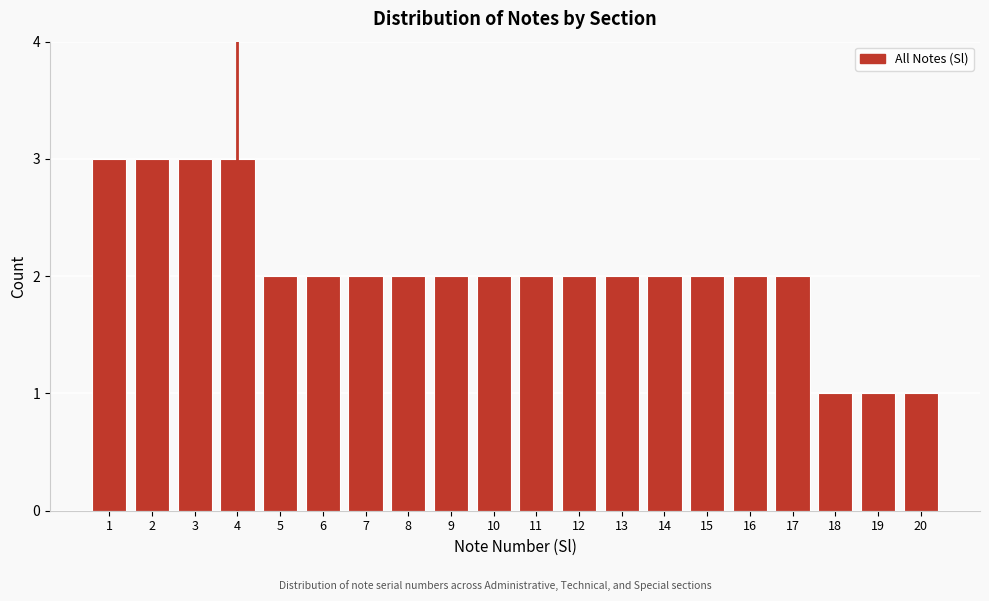

Reading right to left, what are all the values shown in this chart?

1	1	1	2	2	2	2	2	2	2	2	2	2	2	2	2	3	3	3	3